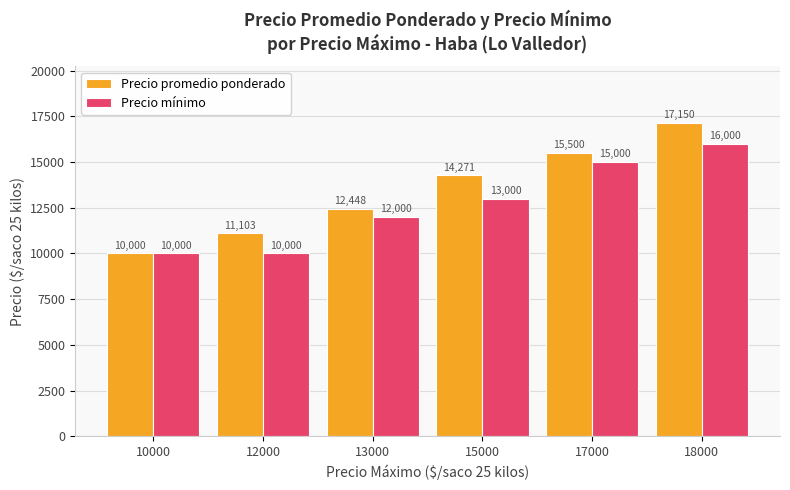

What is the highest value of the Precio promedio ponderado series?

17150